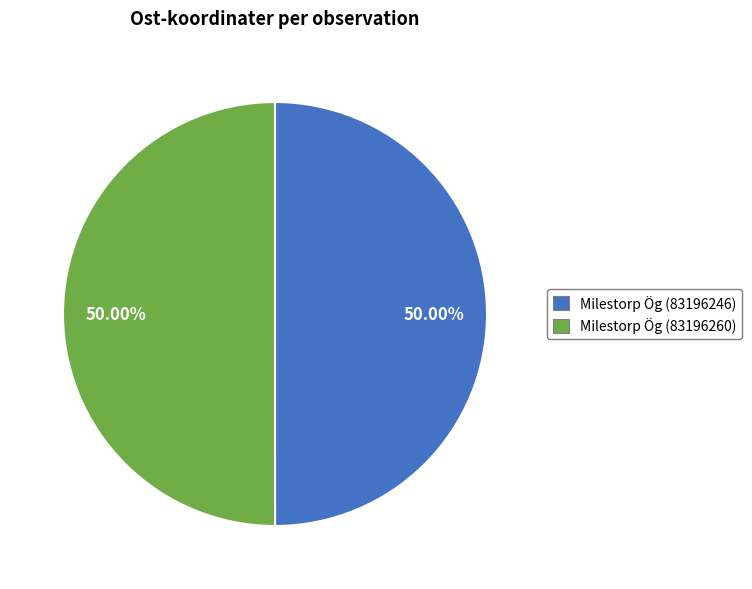

Is the sum of Milestorp Ög (83196260) and Milestorp Ög (83196246) greater than half?

Yes